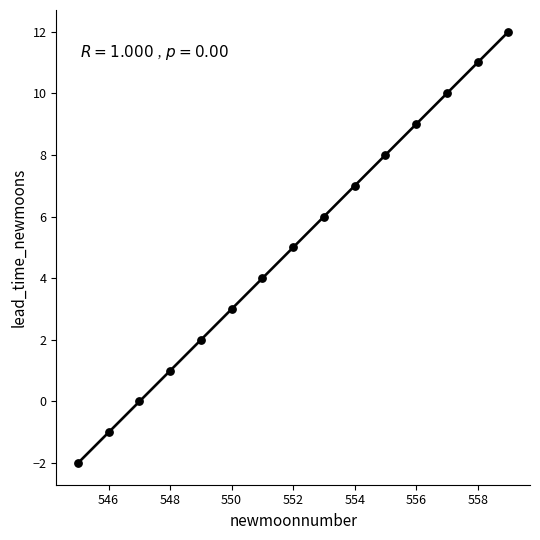

What is the range of X values (max minus min)?

14